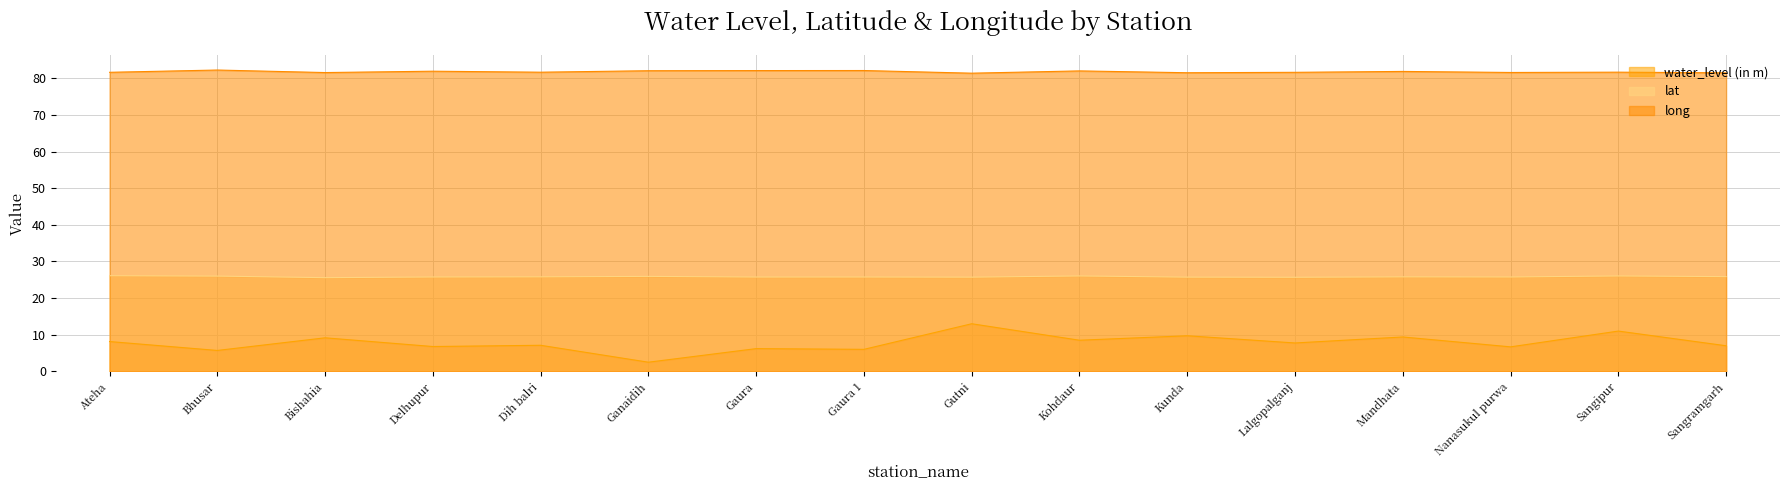

What is the average value of the long series?

81.8